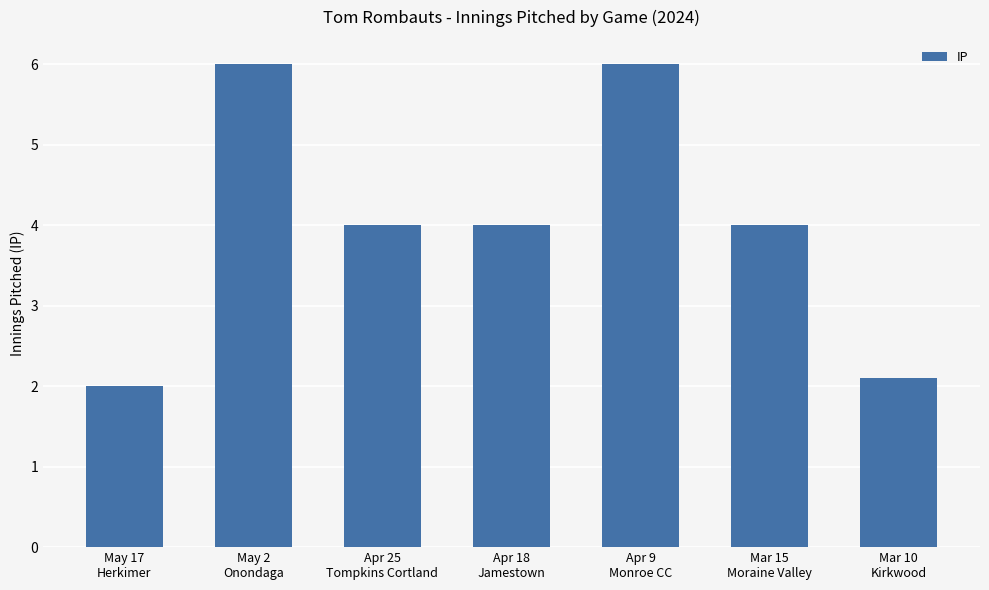

What value does the data have at Apr 9
Monroe CC?

6.0